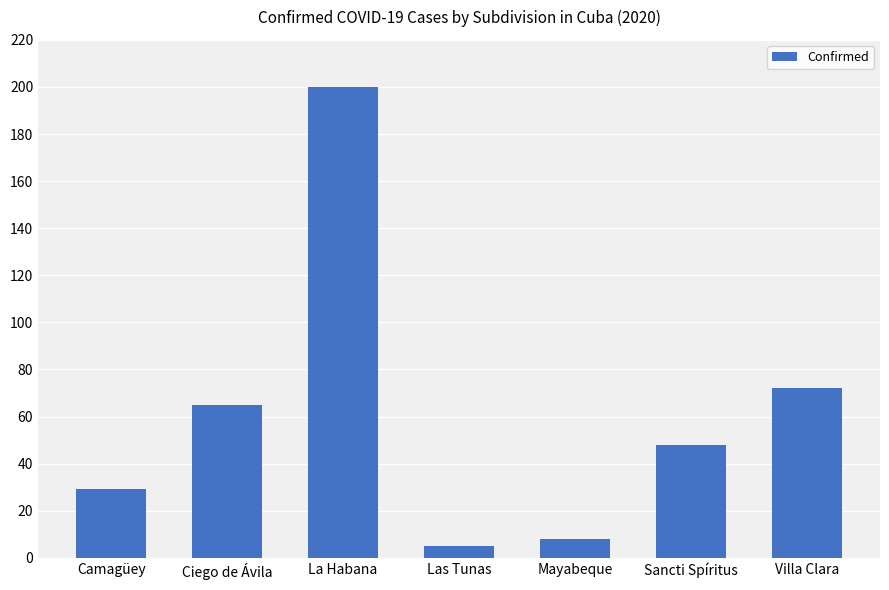

What is the sum of the values at Mayabeque and Sancti Spíritus?

56